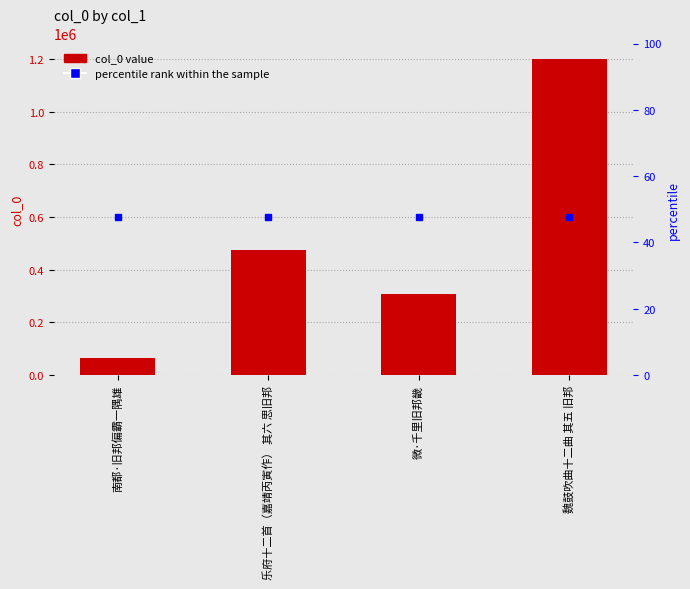

What is the difference between the values at 乐府十二首（嘉靖丙寅作） 其六 思旧邦 and 微·千里旧邦畿?

165701